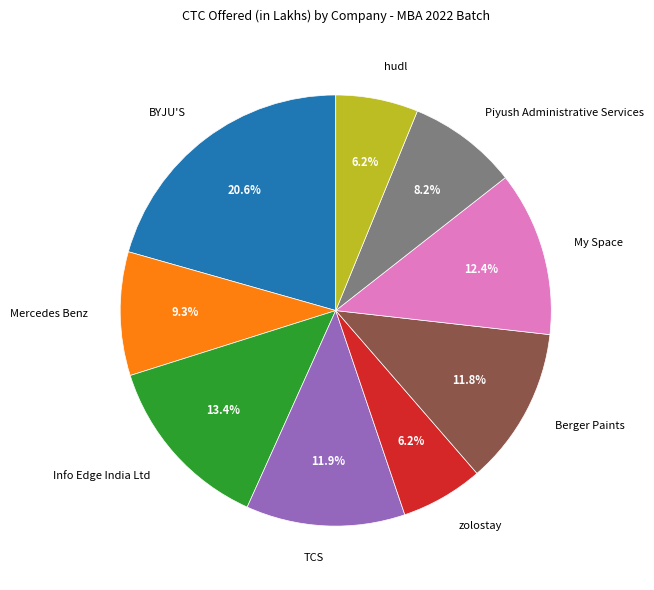

What is the total percentage of Berger Paints and Mercedes Benz?

21.1%